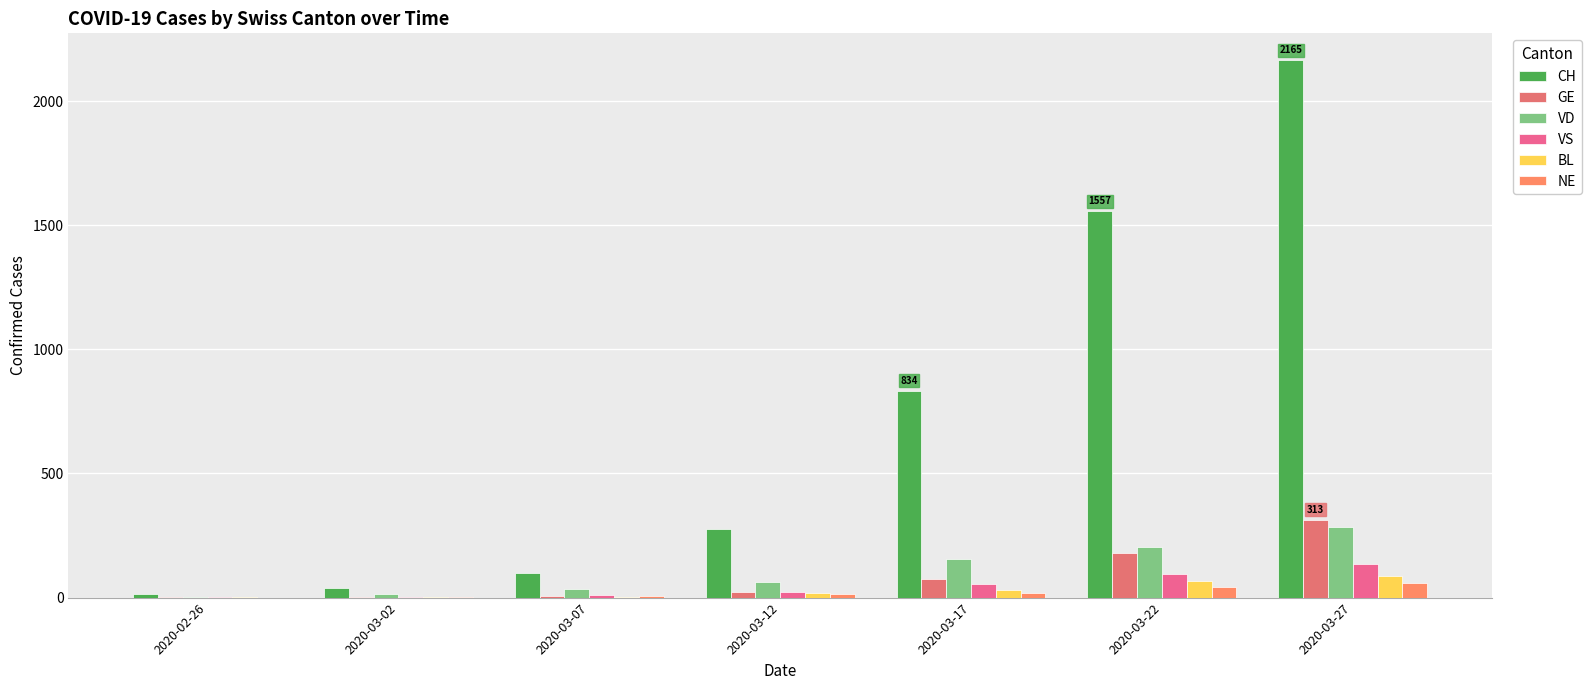

Reading left to right, transcribe all the data shown in this chart.

CH: 13	38	98	276	834	1557	2165
GE: 1	3	7	23	75	179	313
VD: 4	14	36	62	155	203	285
VS: 3	3	11	24	55	96	136
BL: 1	4	3	17	30	68	88
NE: 0	2	6	13	20	42	59